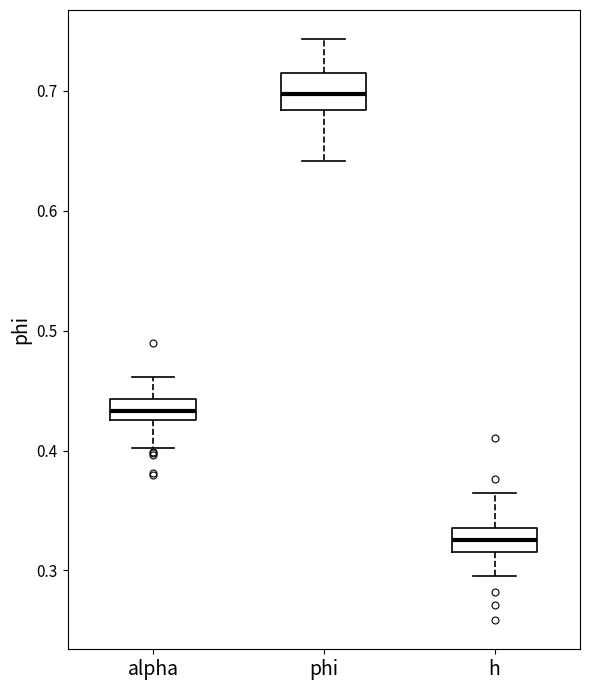

Which box's median line is the lowest?

h